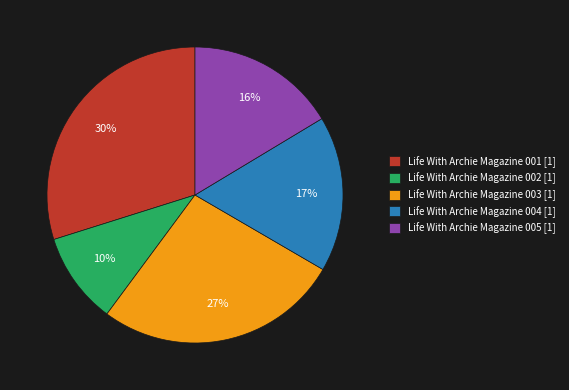

To the nearest percent, what is the average slice percentage?

20%